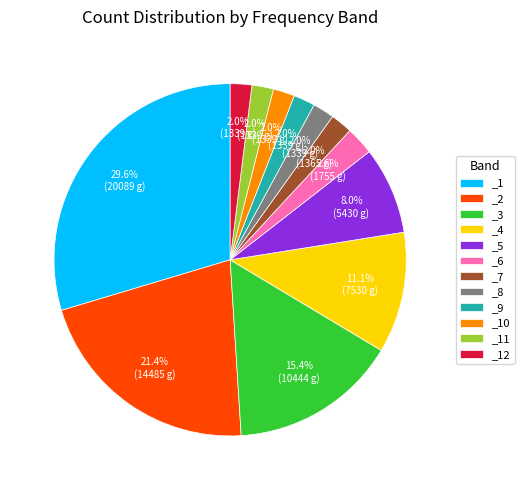

What is the largest slice in the pie chart?

_1